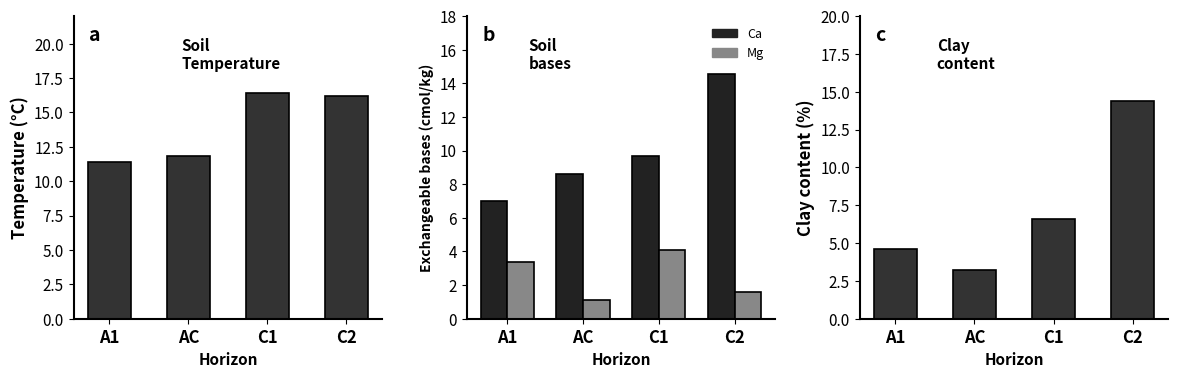

What is the label of the 1st bar from the left?

A1